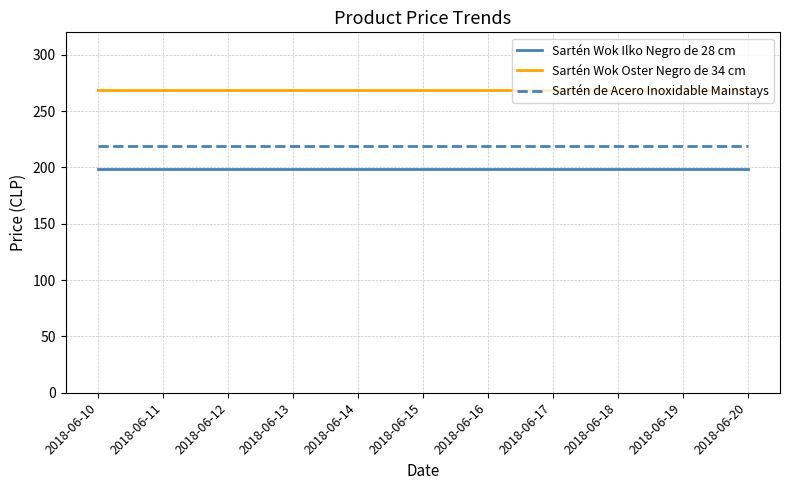

List the series in order of their overall mean, lowest first.

Sartén Wok Ilko Negro de 28 cm, Sartén de Acero Inoxidable Mainstays, Sartén Wok Oster Negro de 34 cm